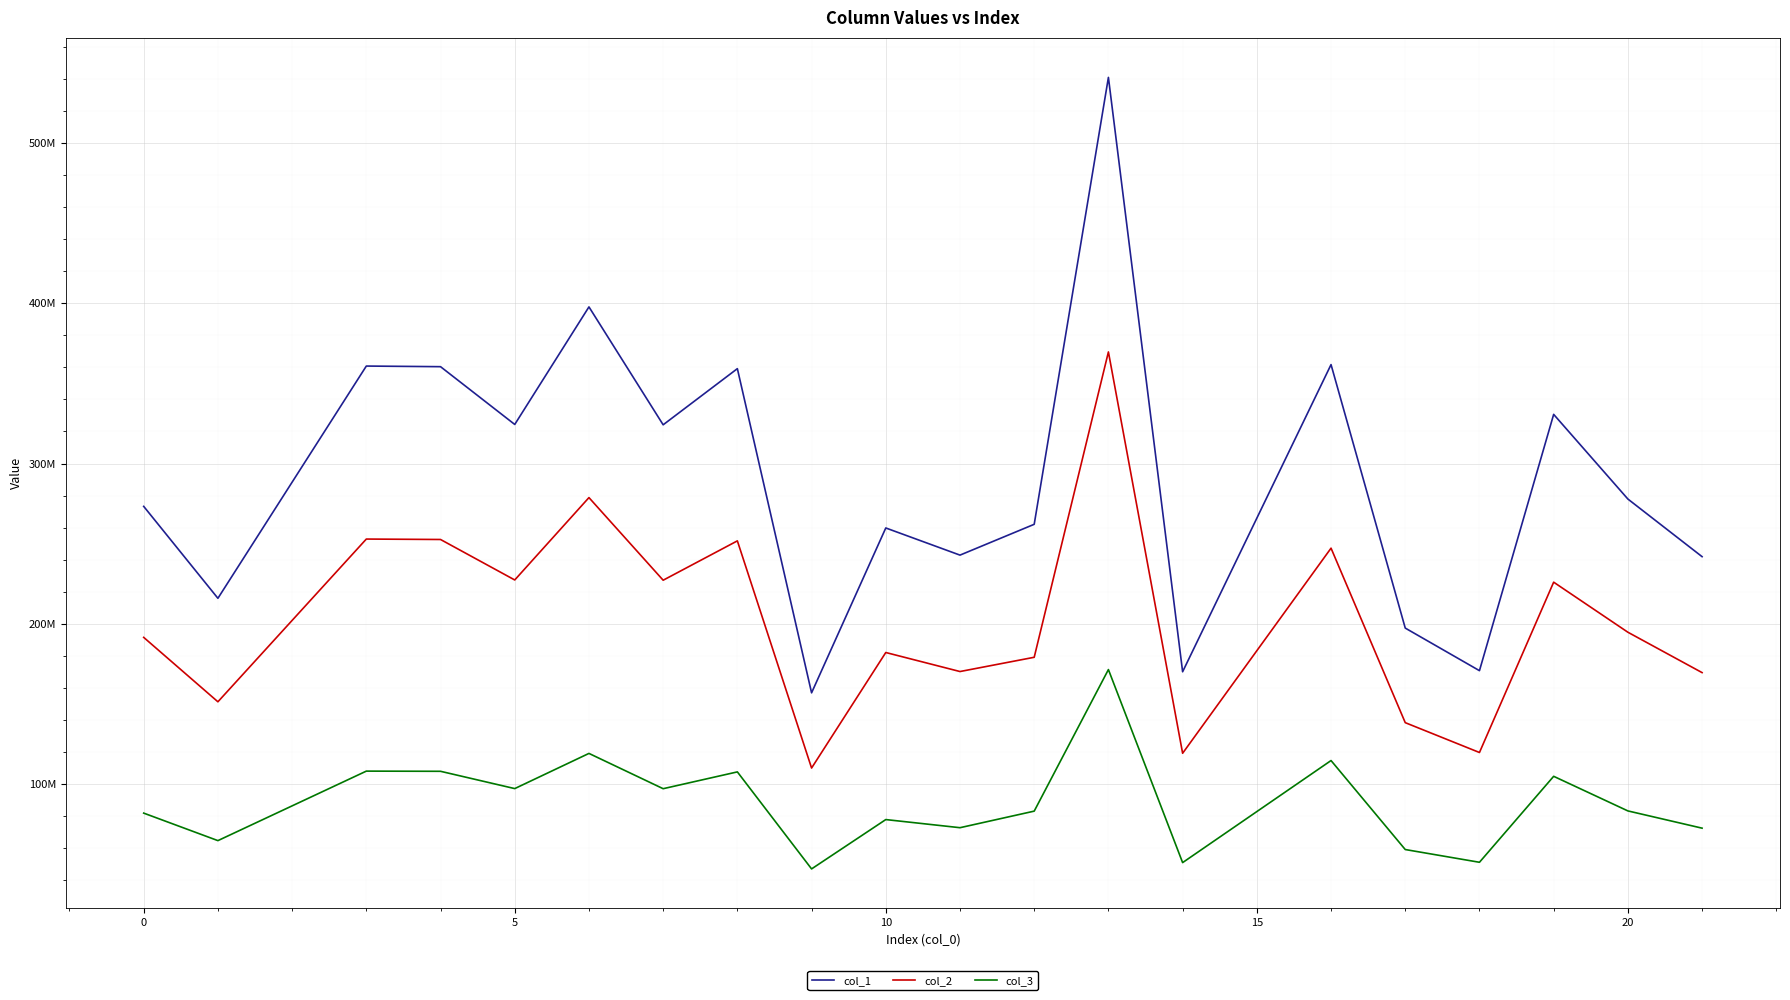

Does the chart display data point markers on the line(s)?

No